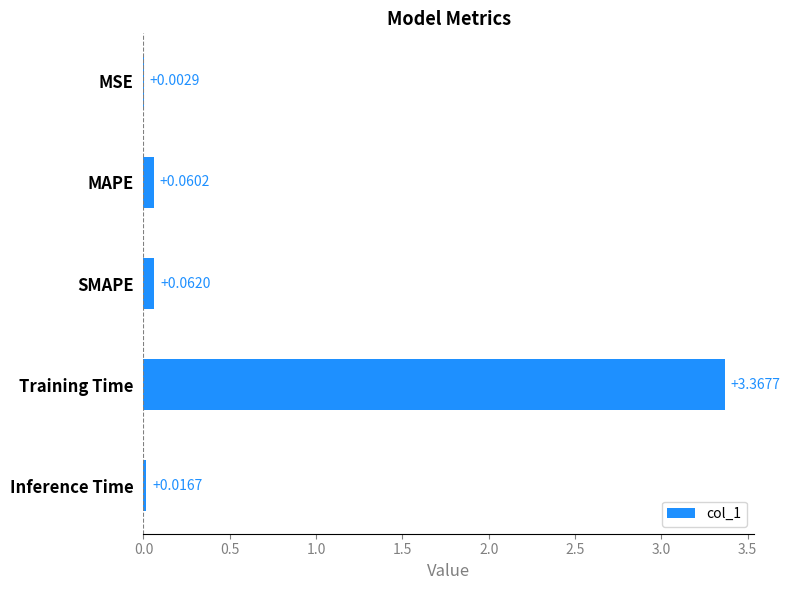

Does the chart contain stacked bars?

No